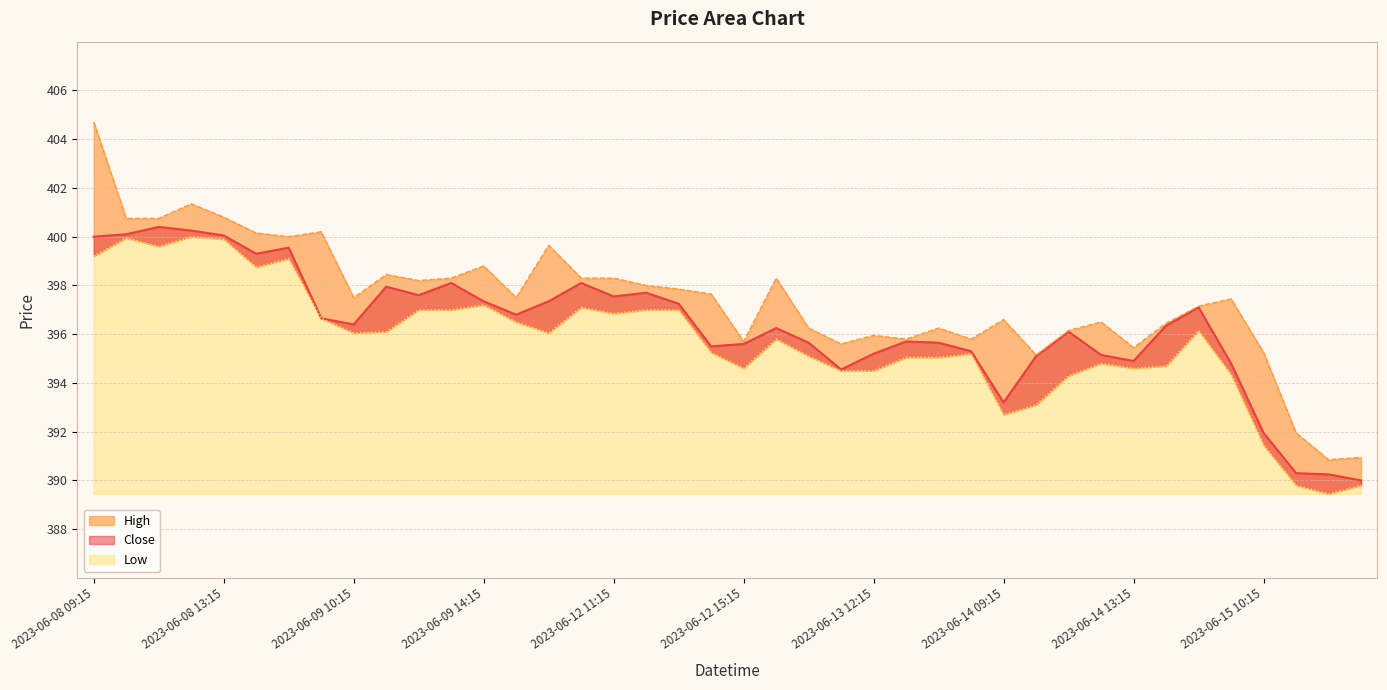

What is the average value of the Low series?

395.7